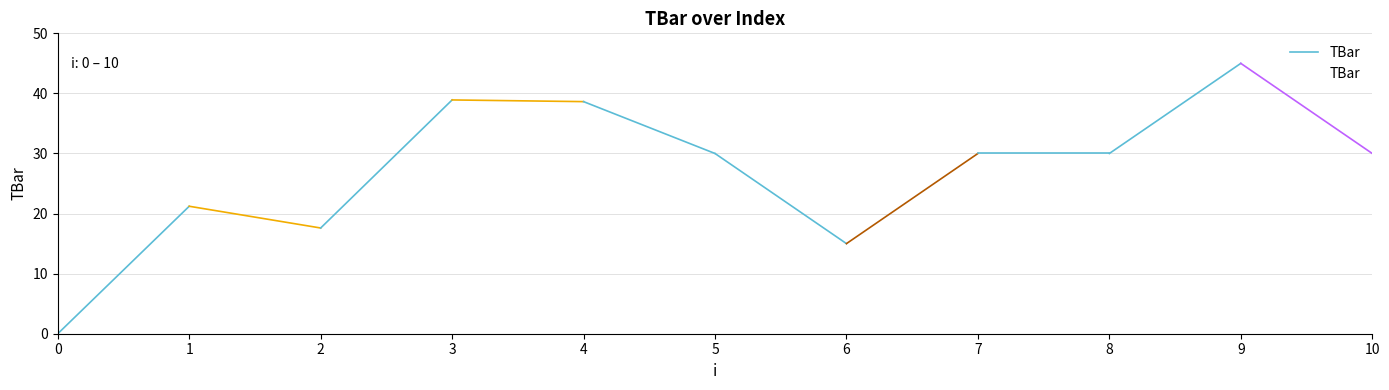

How many values are above zero?

10